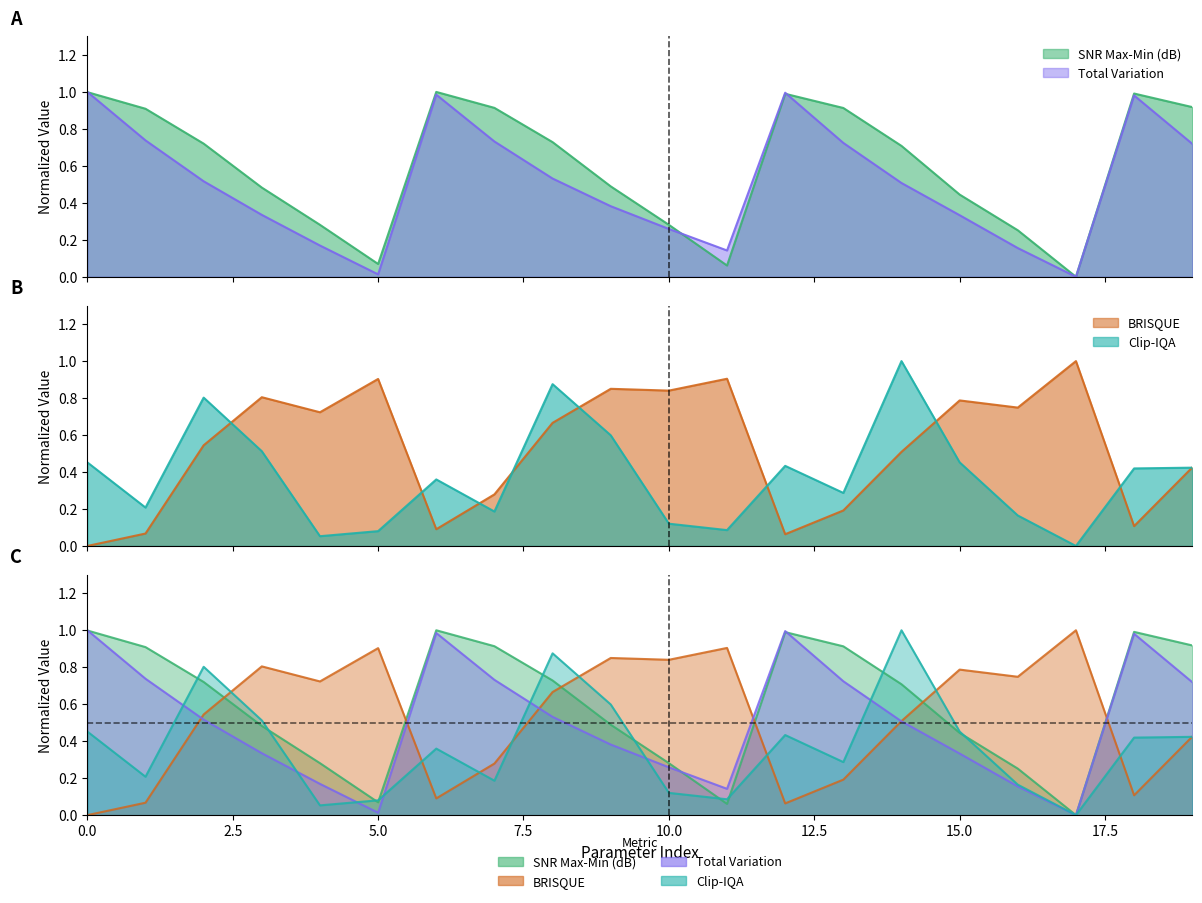

Between 12 and 5, which is larger?

12